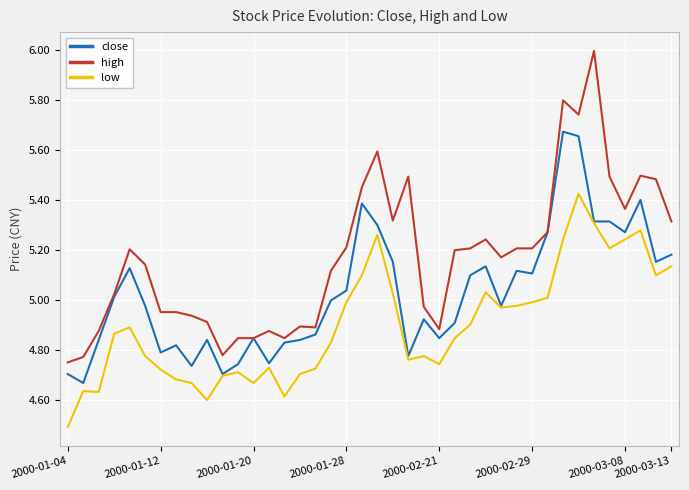

Which series has the largest range (max minus min)?

high